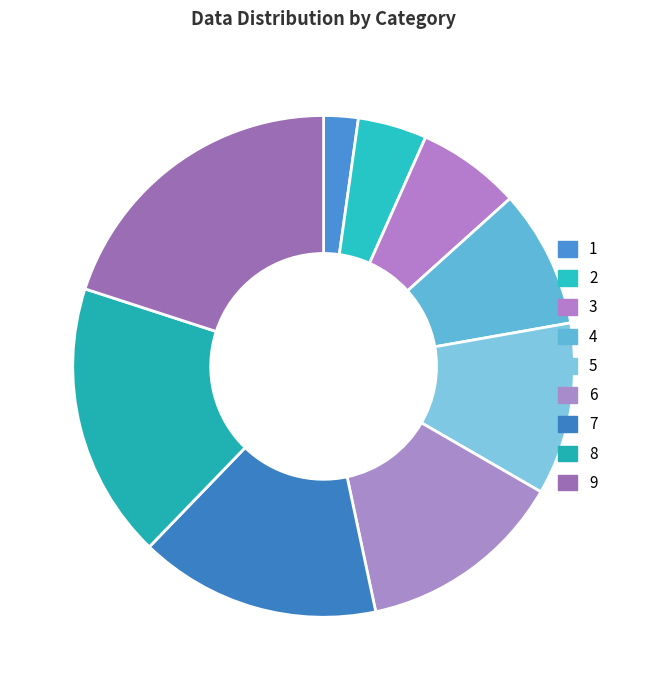

Which slice is the smallest?

1